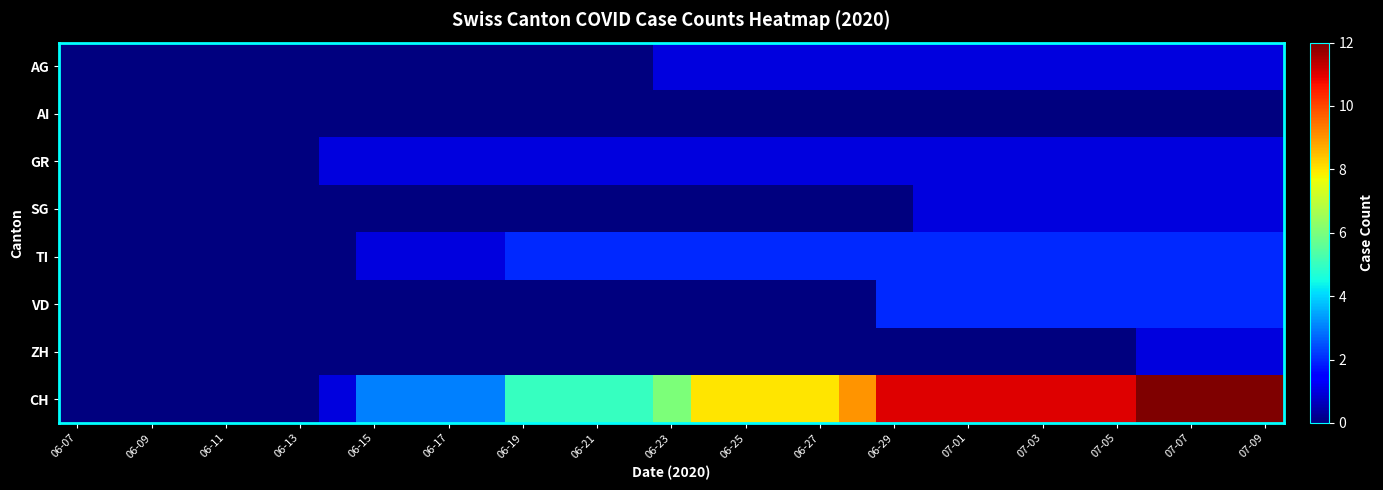

At how many categories does at least one series exceed 2?

25